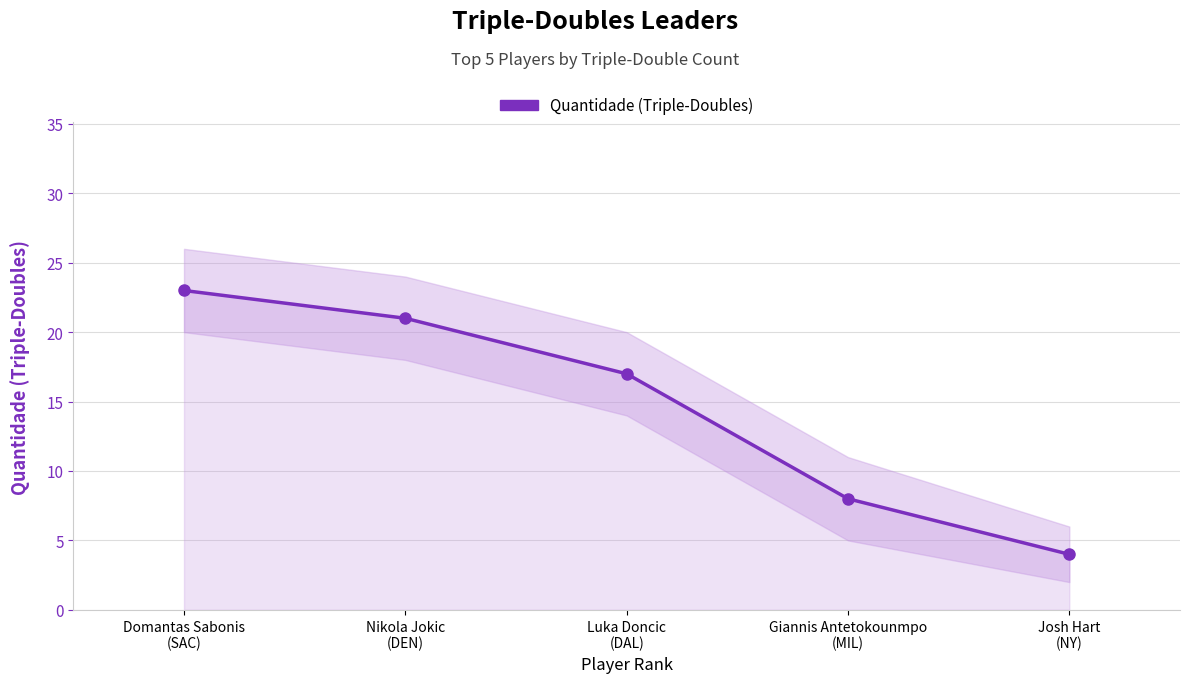

What is the average value?

15